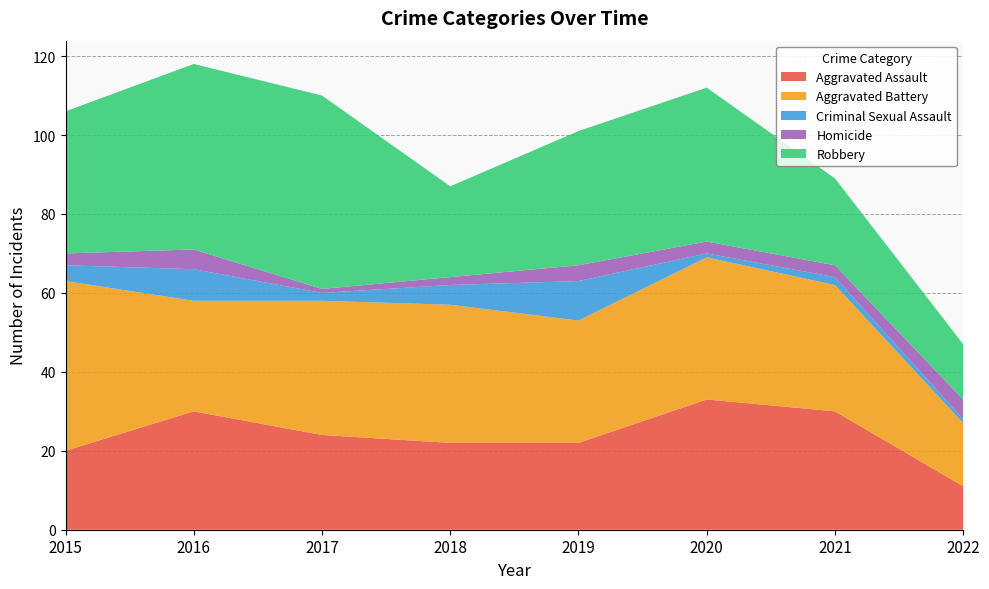

Reading left to right, transcribe all the data shown in this chart.

Aggravated Assault: 2015=20	2016=30	2017=24	2018=22	2019=22	2020=33	2021=30	2022=11
Aggravated Battery: 2015=43	2016=28	2017=34	2018=35	2019=31	2020=36	2021=32	2022=16
Criminal Sexual Assault: 2015=4	2016=8	2017=2	2018=5	2019=10	2020=1	2021=2	2022=1
Homicide: 2015=3	2016=5	2017=1	2018=2	2019=4	2020=3	2021=3	2022=5
Robbery: 2015=36	2016=47	2017=49	2018=23	2019=34	2020=39	2021=22	2022=14